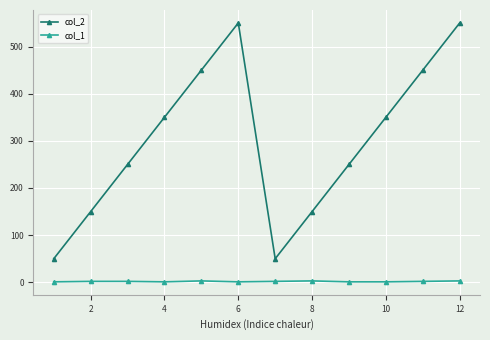

What is the value of the col_2 point at the 4th from the left?

350